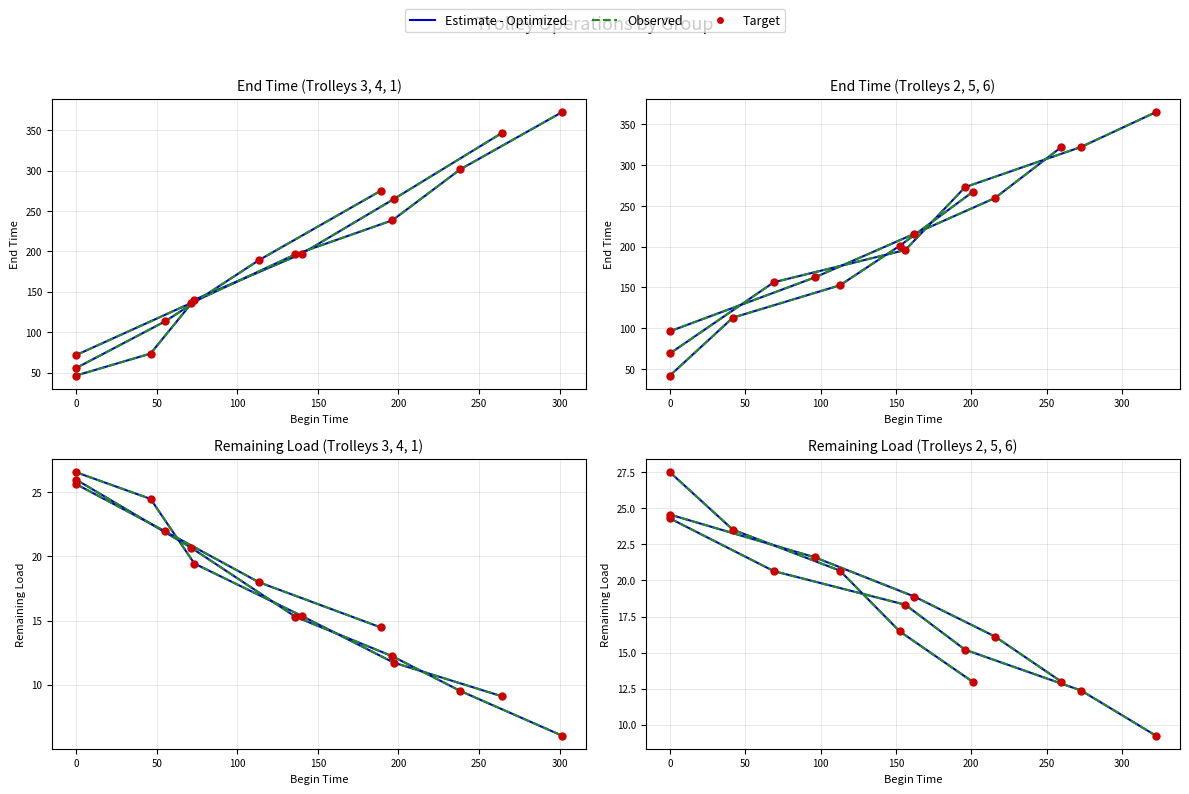

Which series reaches the minimum Y coordinate?

Estimate - Optimized